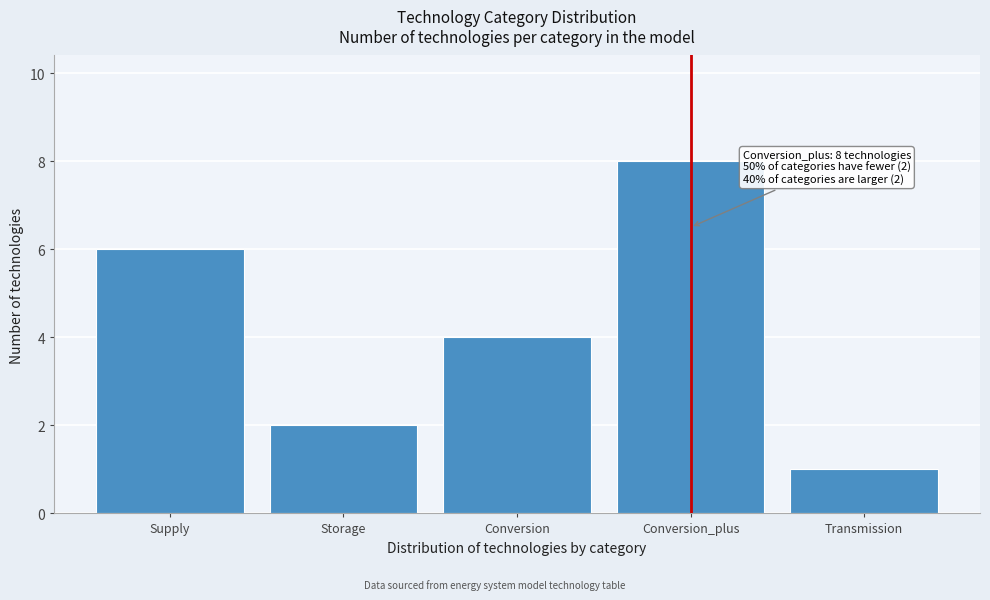

Reading left to right, extract all data points from this chart.

Supply=6	Storage=2	Conversion=4	Conversion_plus=8	Transmission=1